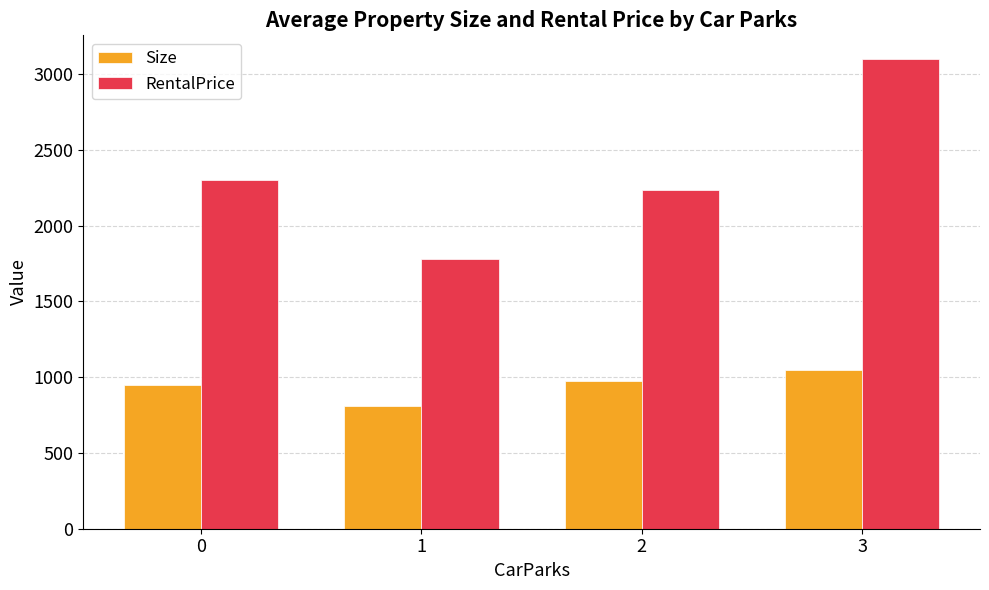

The RentalPrice series shows 3100.0 at 3. True or false?

True